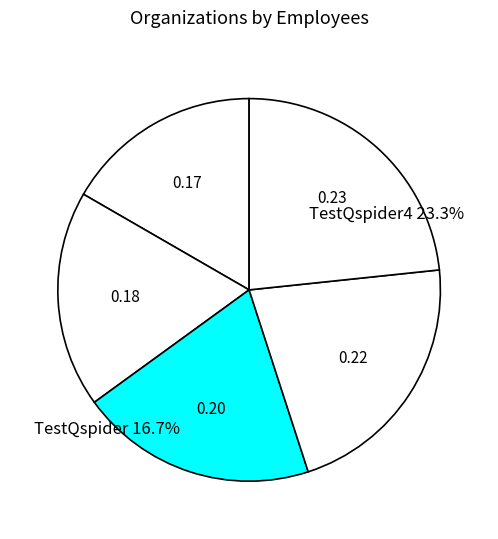

Count the number of slices in the pie.

5